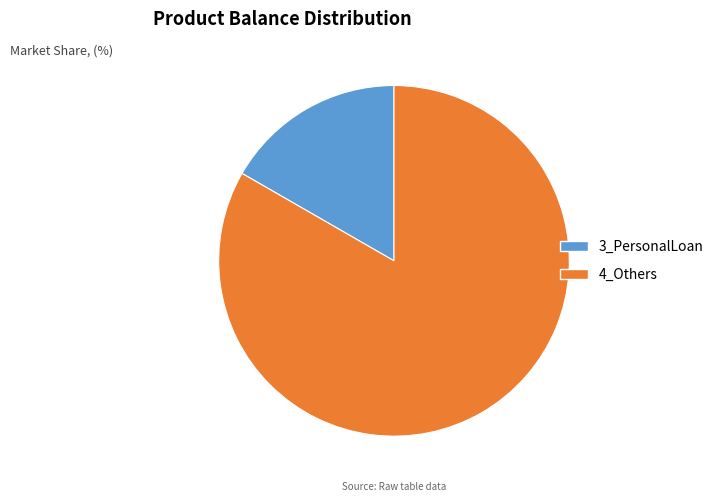

Rank the categories by value from lowest to highest.

3_PersonalLoan, 4_Others